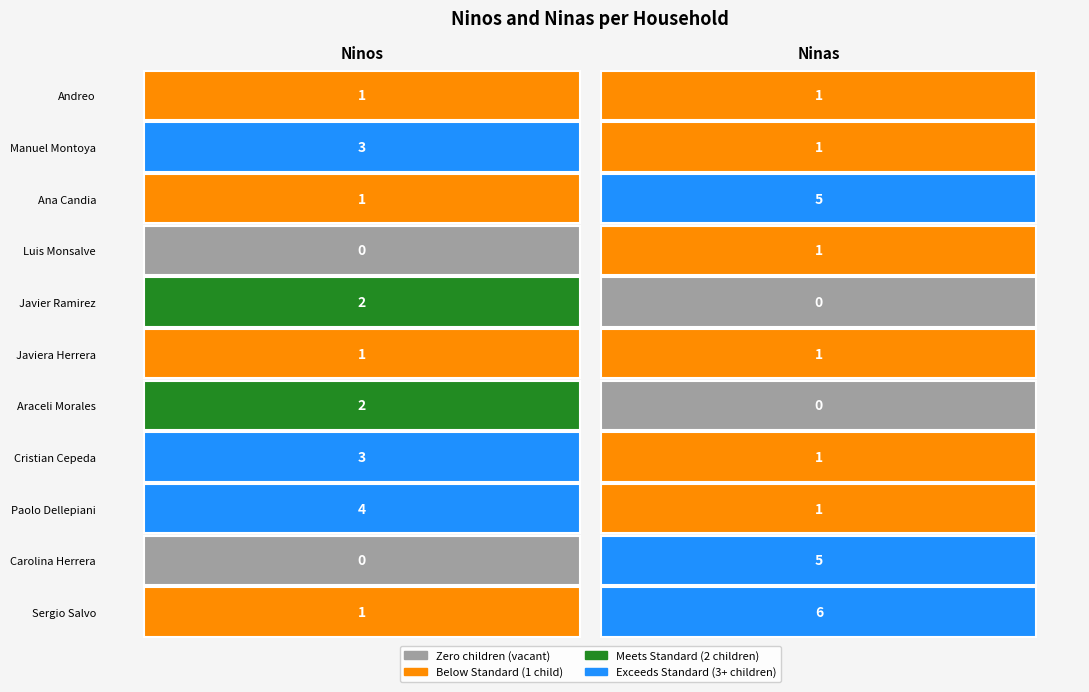

What is the difference between the maximum and minimum values in the Ana Candia series?

4